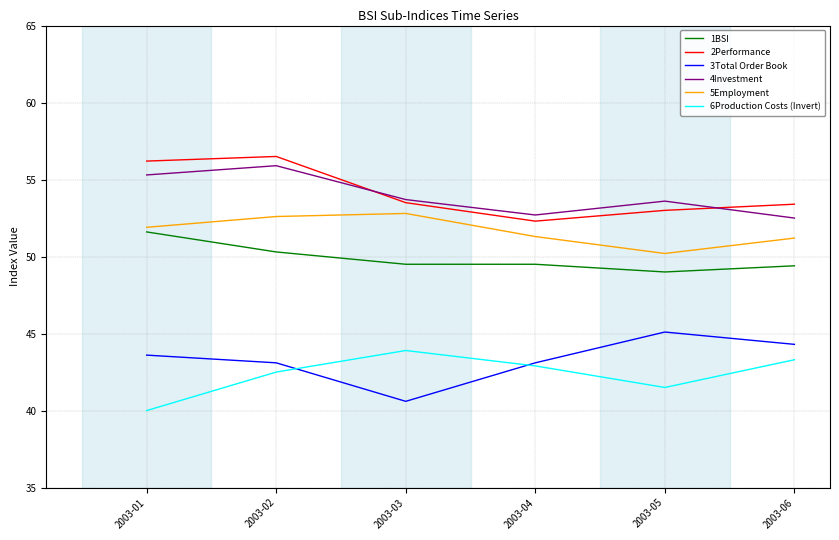

What is the difference between the highest and lowest values at 2003-01?

16.2